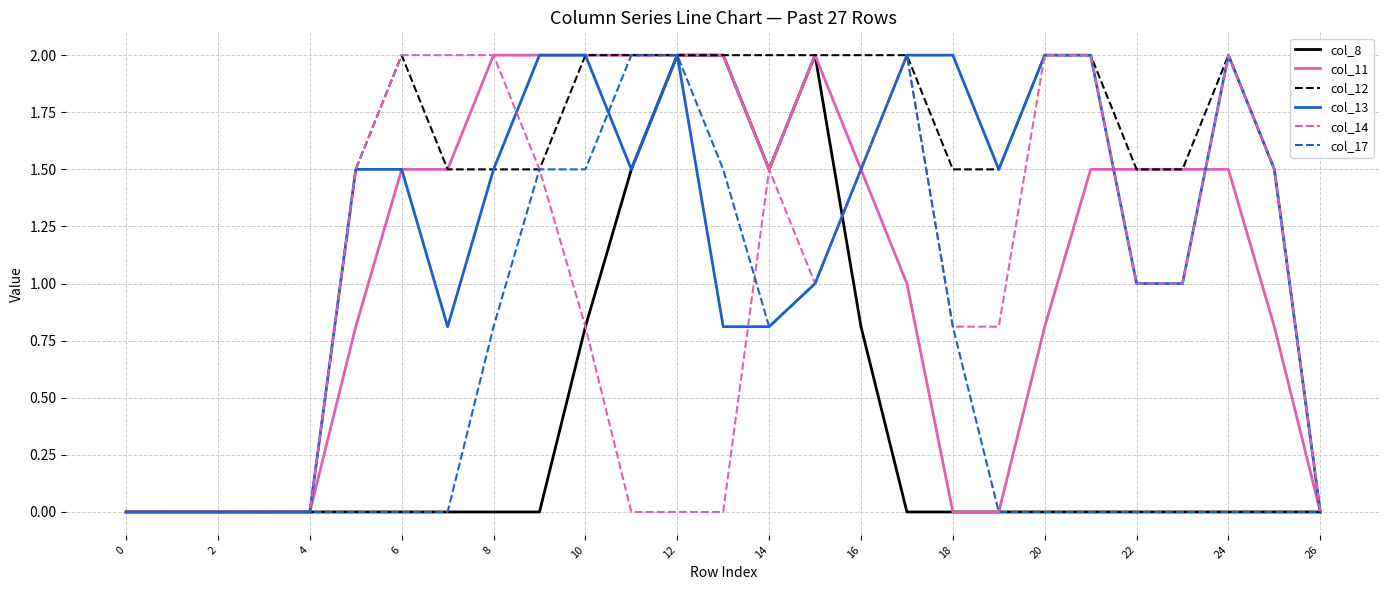

What are all the series names shown in the legend?

col_8, col_11, col_12, col_13, col_14, col_17